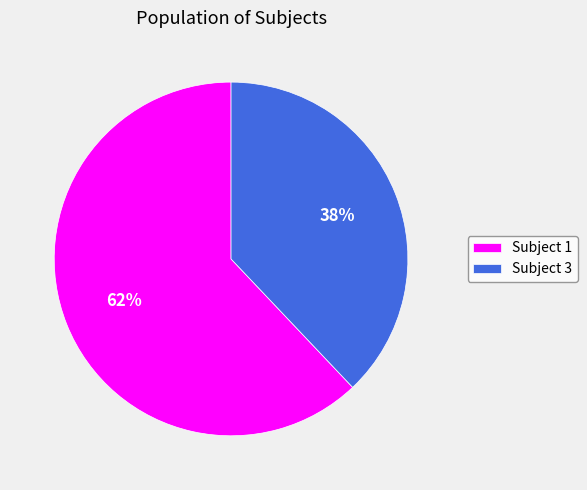

What percentage is the Subject 1 slice, to the nearest percent?

62%